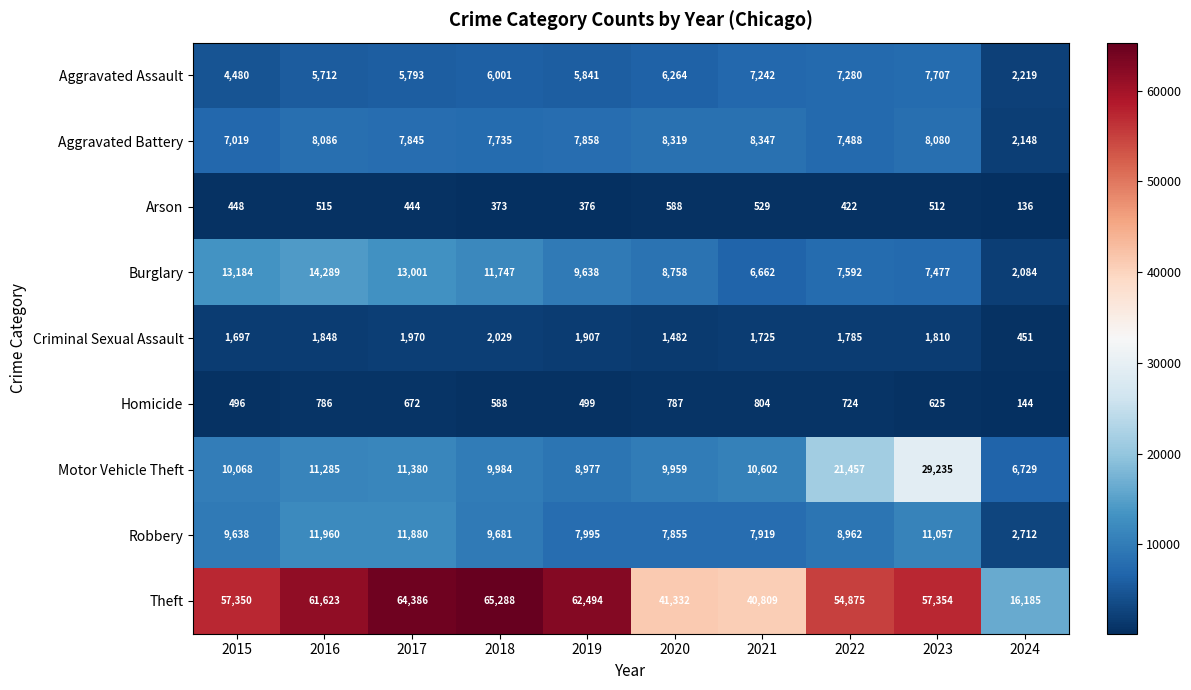

Where is Criminal Sexual Assault nearest to the value 1240?

2020